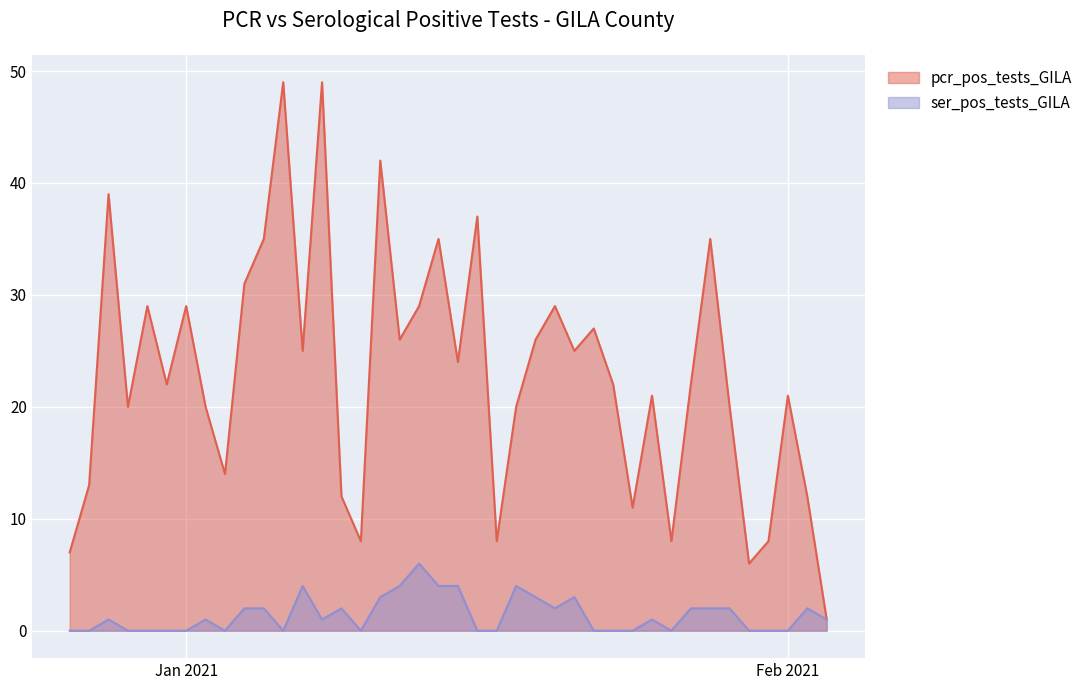

Which series has the largest total across all categories?

pcr_pos_tests_GILA